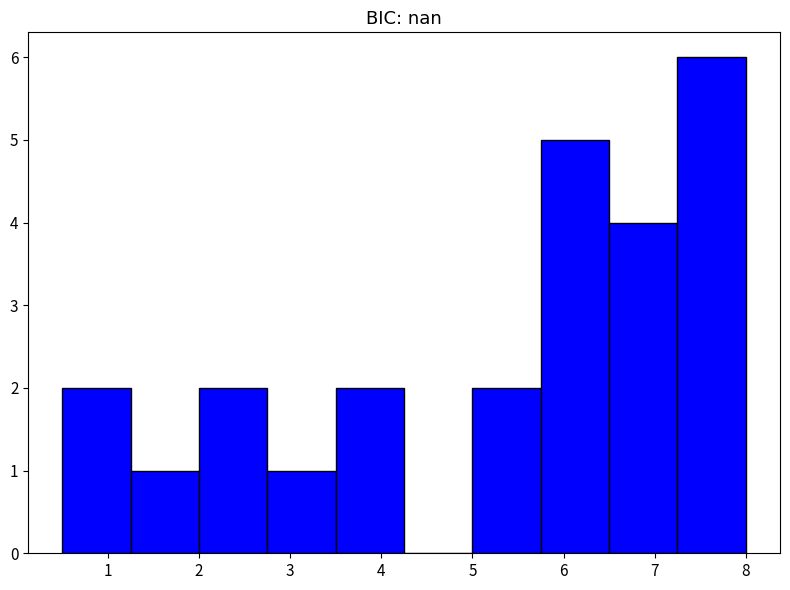

Reading left to right, list every bar in this chart as the range it spans on the x-axis followed by its height. Neither the bar edges nor the heights are printed on the chart, so give them approximately, as read against the axes.

0.50 to 1.25: 2
1.25 to 2.00: 1
2.00 to 2.75: 2
2.75 to 3.50: 1
3.50 to 4.25: 2
4.25 to 5.00: 0
5.00 to 5.75: 2
5.75 to 6.50: 5
6.50 to 7.25: 4
7.25 to 8.00: 6